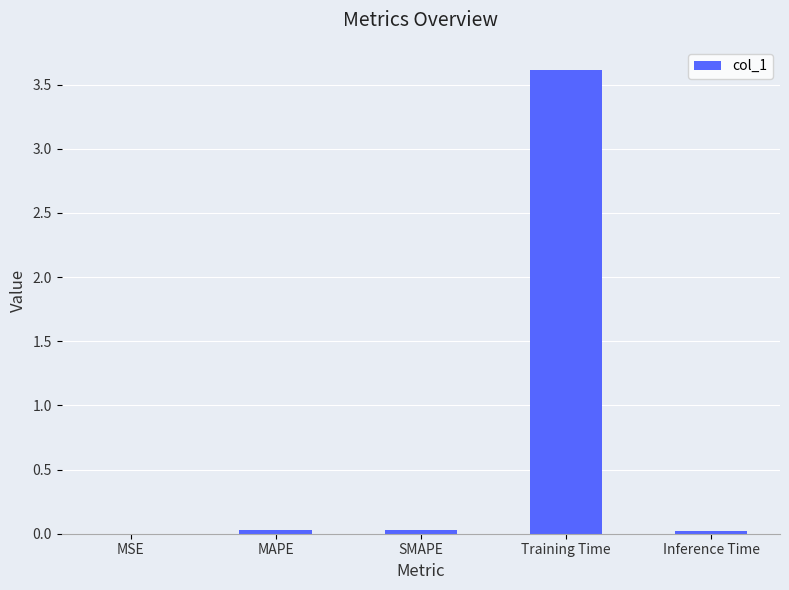

What is the sum of the values at MSE and Training Time?

3.6